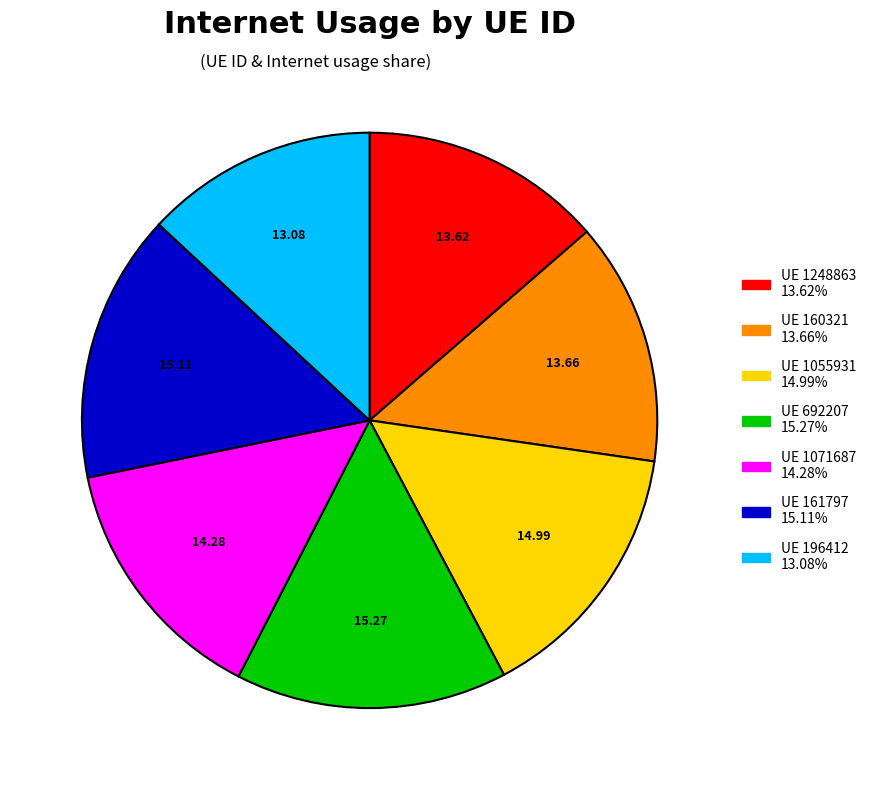

How many slices are in this pie chart?

7